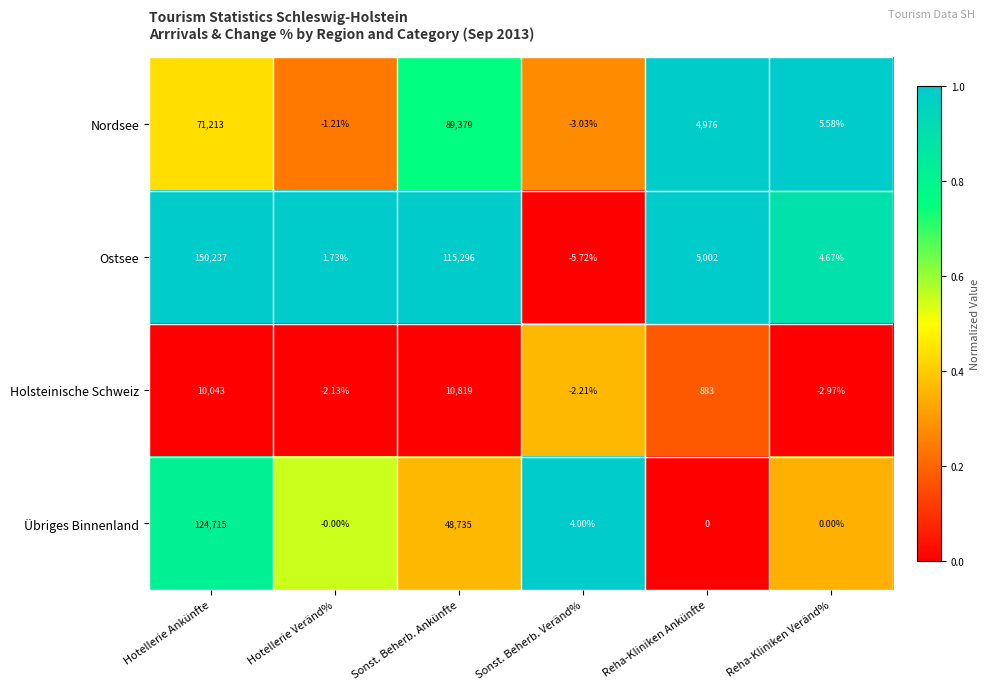

List the series in order of their peak value, lowest first.

Holsteinische Schweiz, Nordsee, Übriges Binnenland, Ostsee